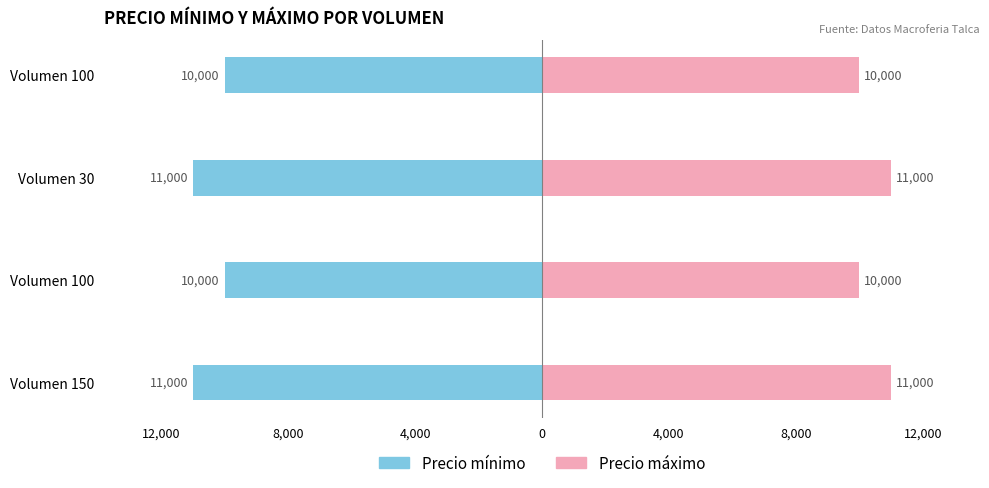

Which series has the largest range (max minus min)?

Precio minimo